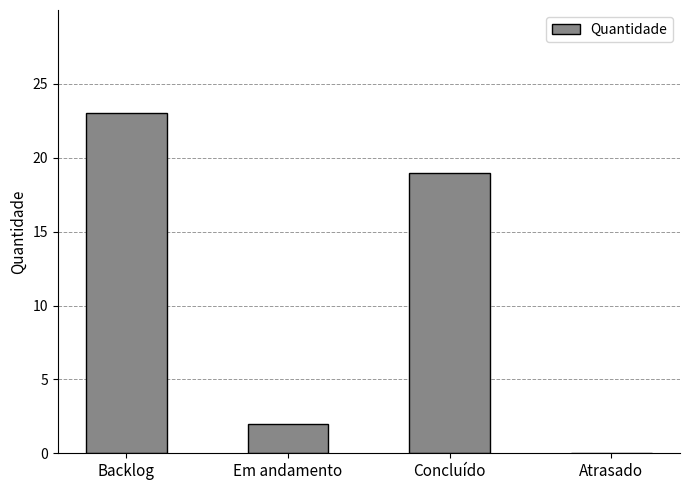

Does the chart contain stacked bars?

No